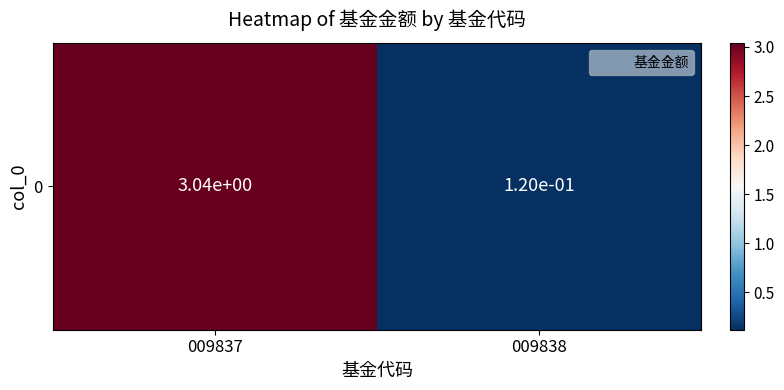

Count the number of categories in the chart.

2